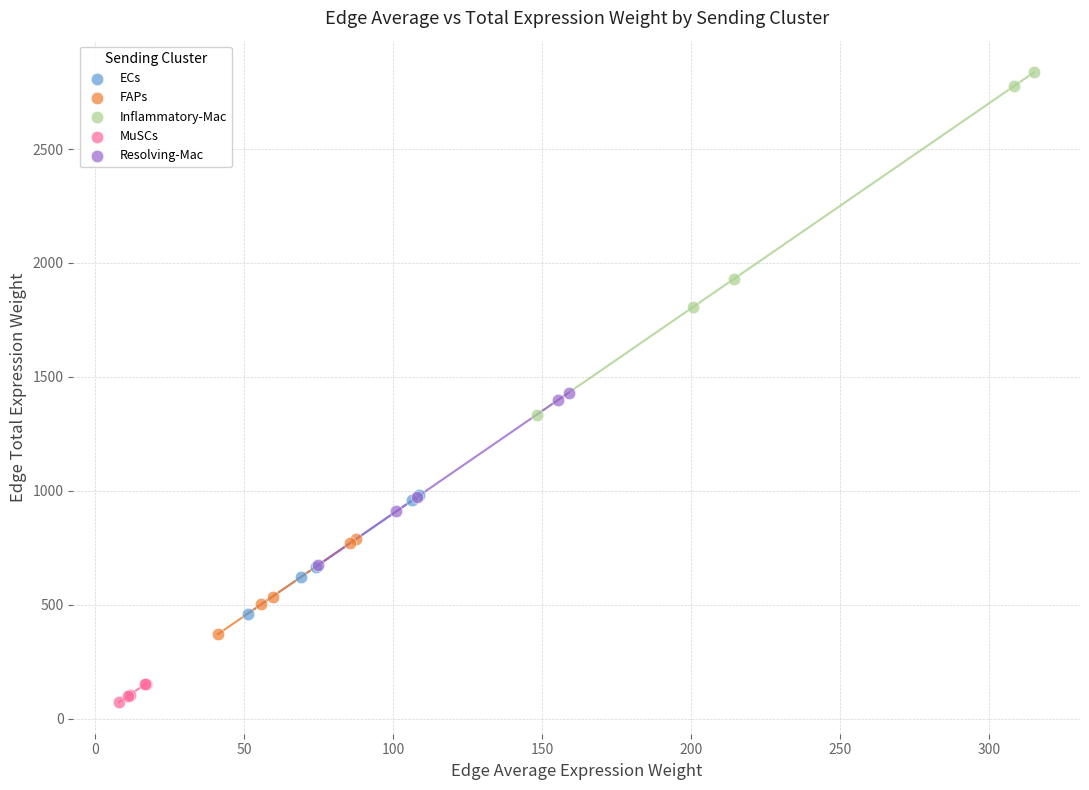

Which series reaches the maximum Y coordinate?

Inflammatory-Mac